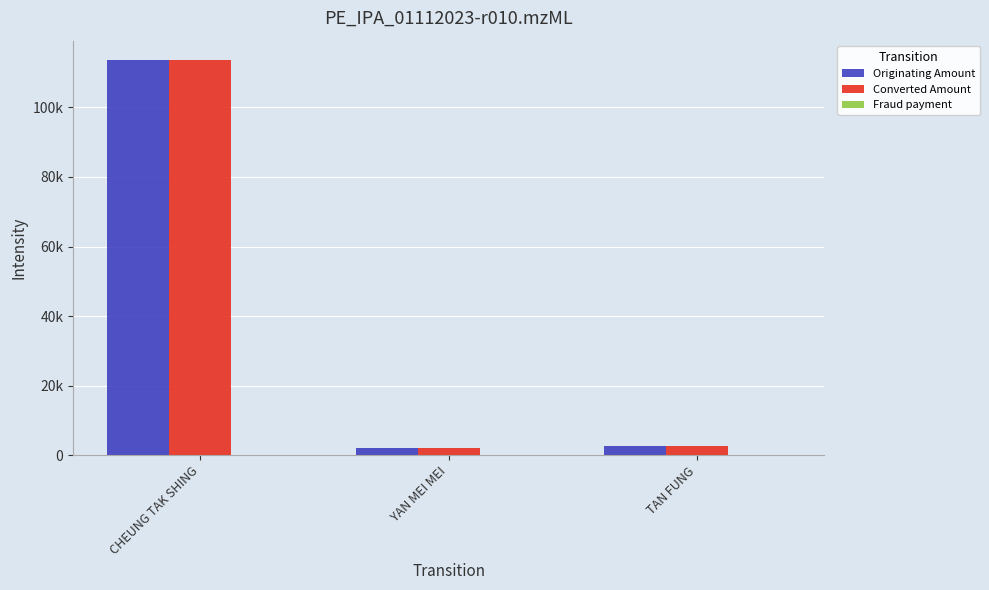

Reading left to right, what are all the values shown in this chart?

Originating Amount: 113504	2000	2600
Converted Amount: 113504	2000	2600
Fraud payment: 4	5	6